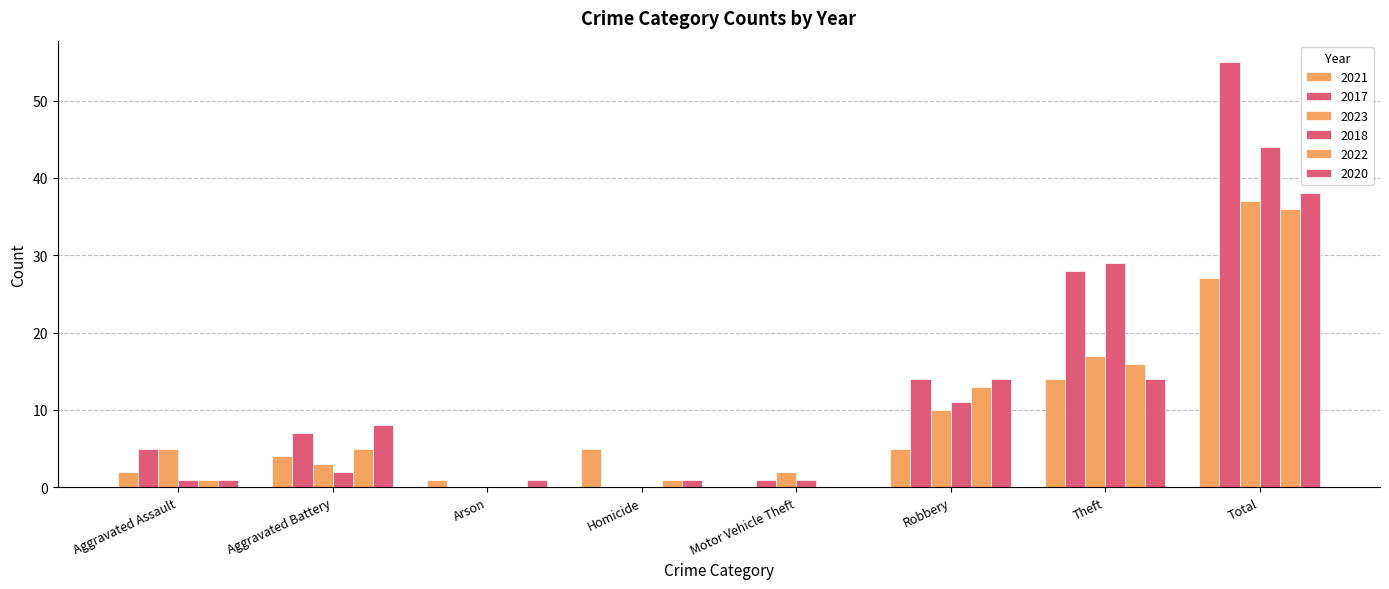

How many distinct data groups are displayed?

6